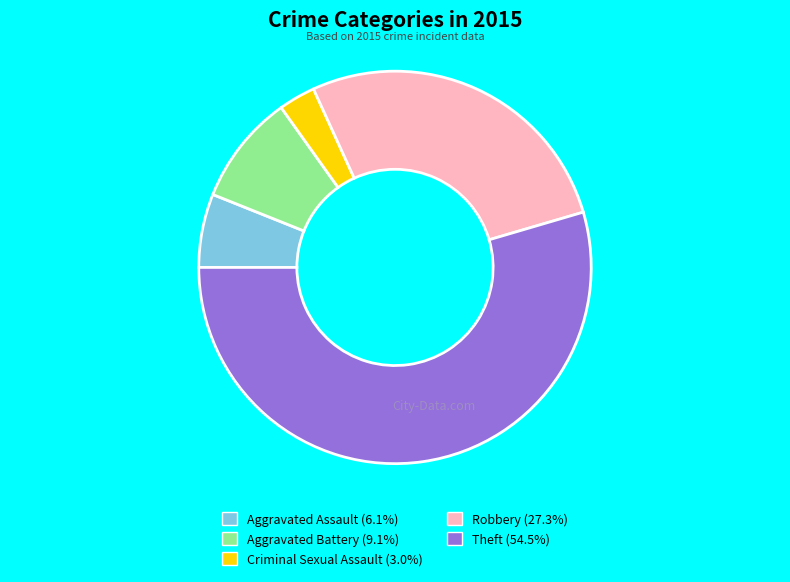

Does any single category account for the majority?

Yes